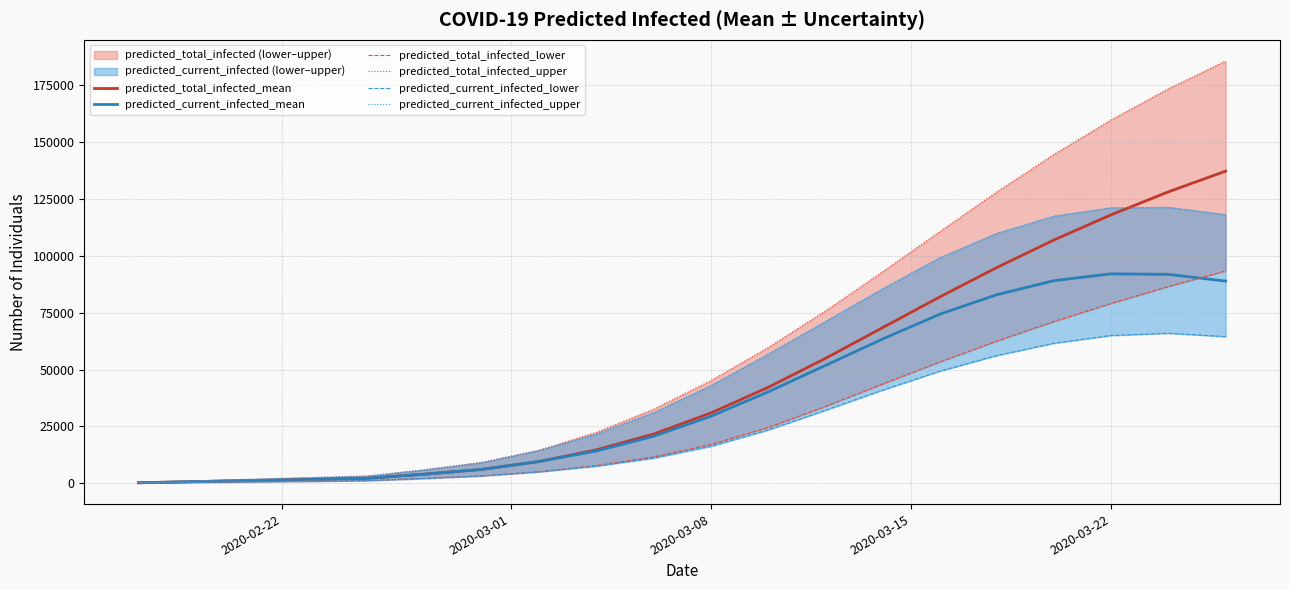

What is the highest value of the predicted_current_infected_mean series?

92067